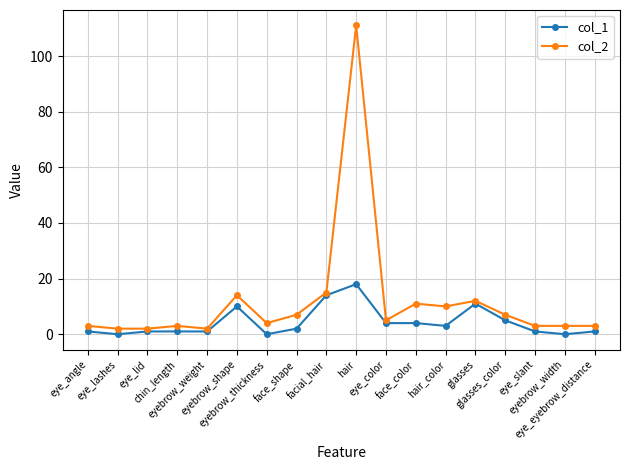

True or false: col_2 and col_1 intersect in this chart.

False